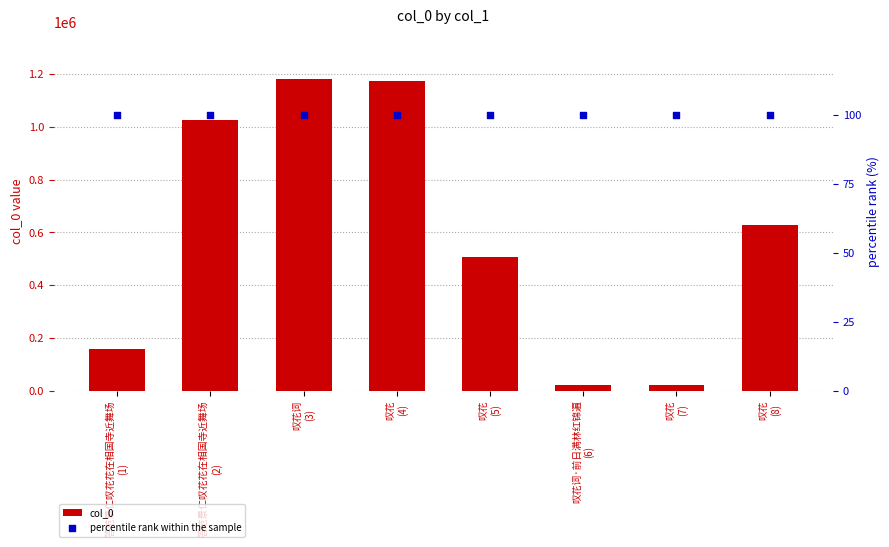

Is the value of percentile rank within the sample at 叹花词
(3) greater than the value of col_0 at 叹花
(8)?

No